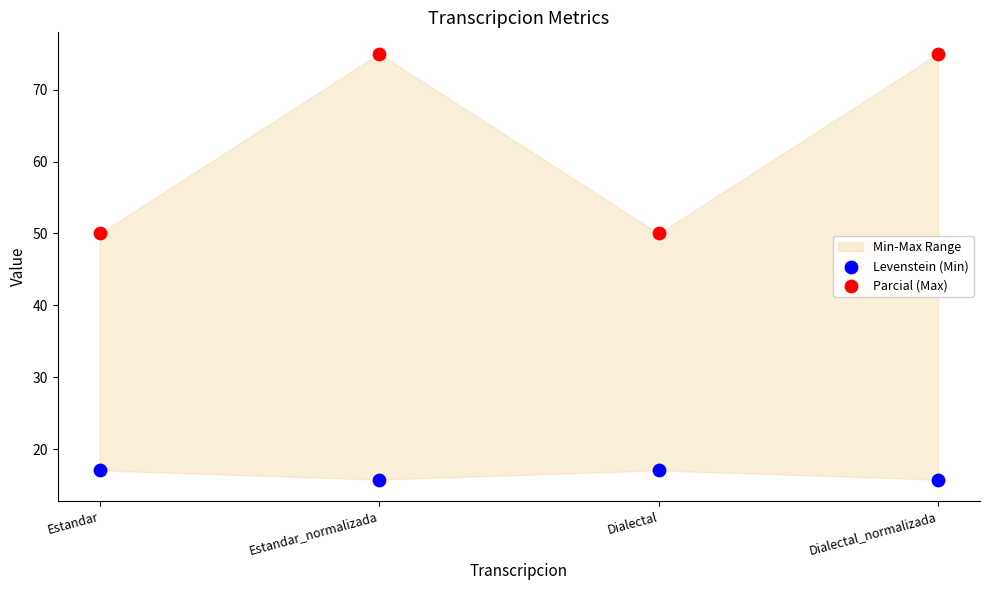

Across all data points, what is the average Y value?

39.5